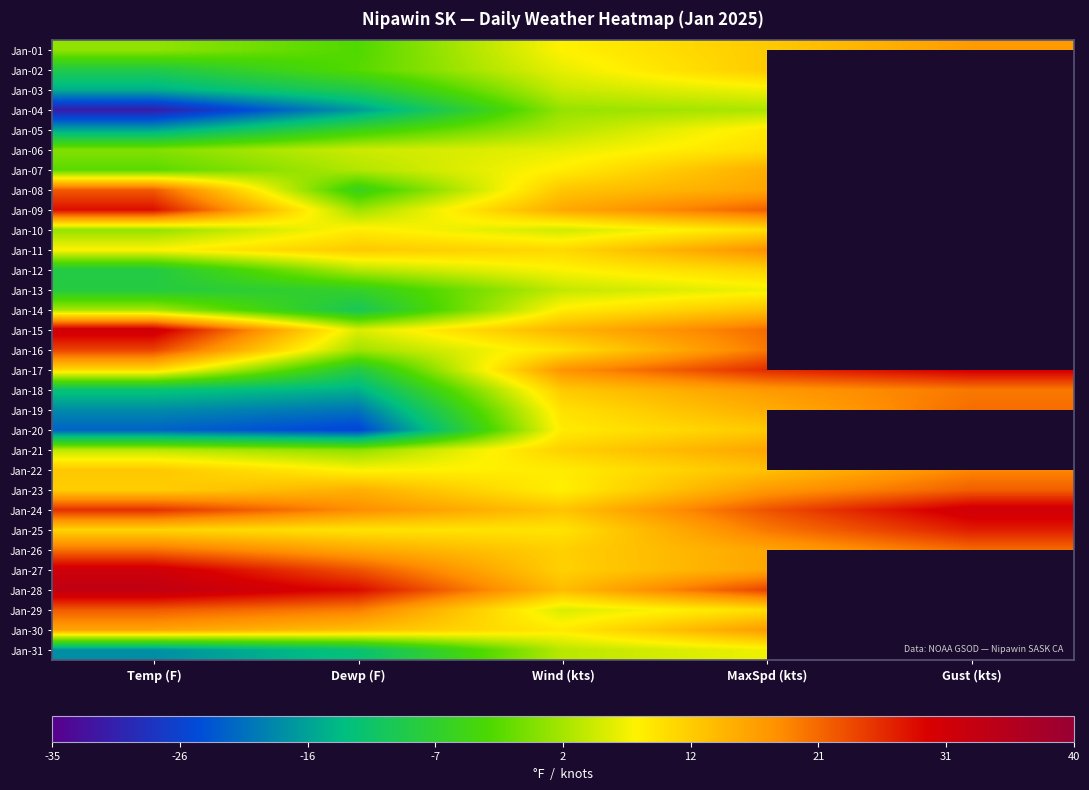

At how many categories does at least one series exceed 0?

5